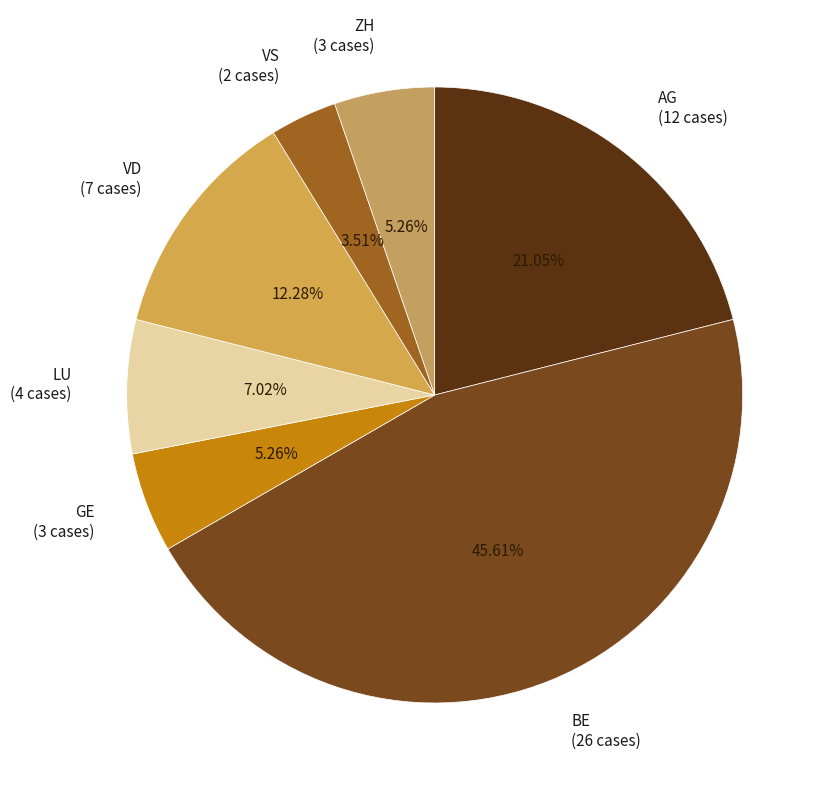

What percentage is the GE slice, to the nearest percent?

5%